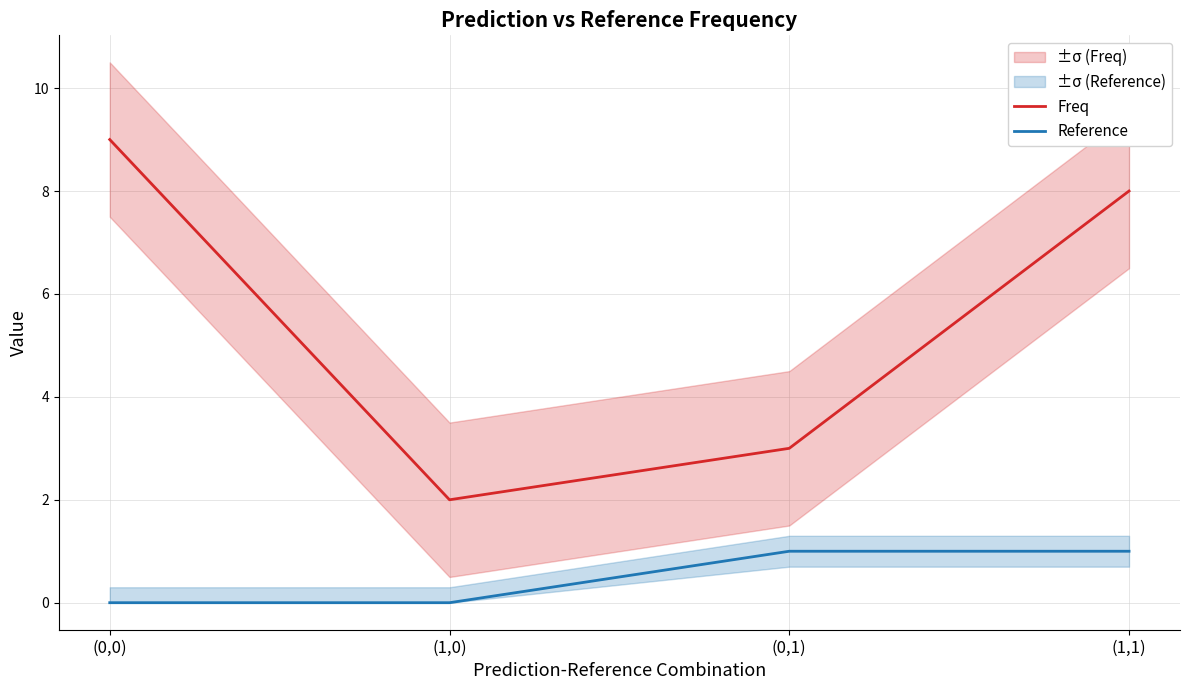

What is the difference between the Reference values at (0,1) and (1,0)?

1